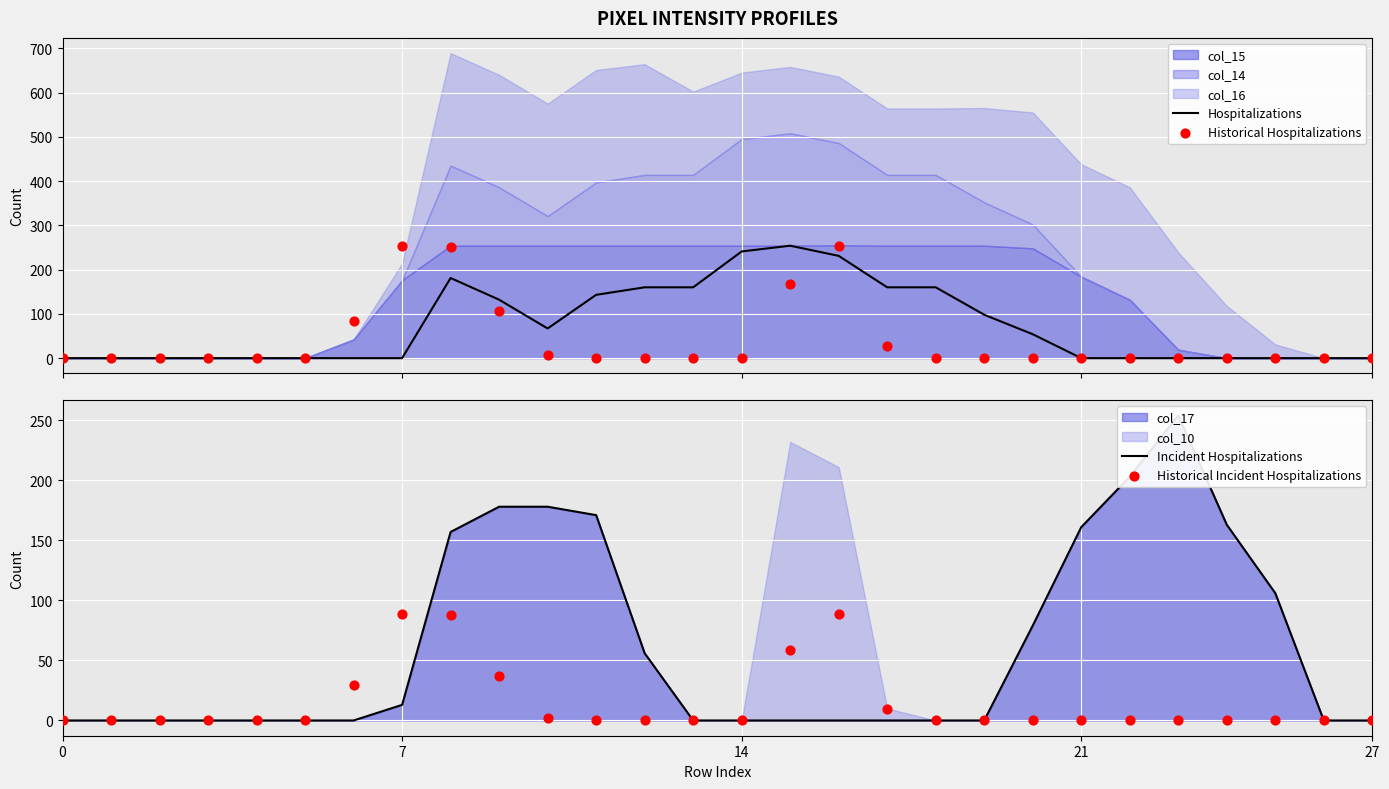

Which series contains the lowest Y value?

Hospitalizations